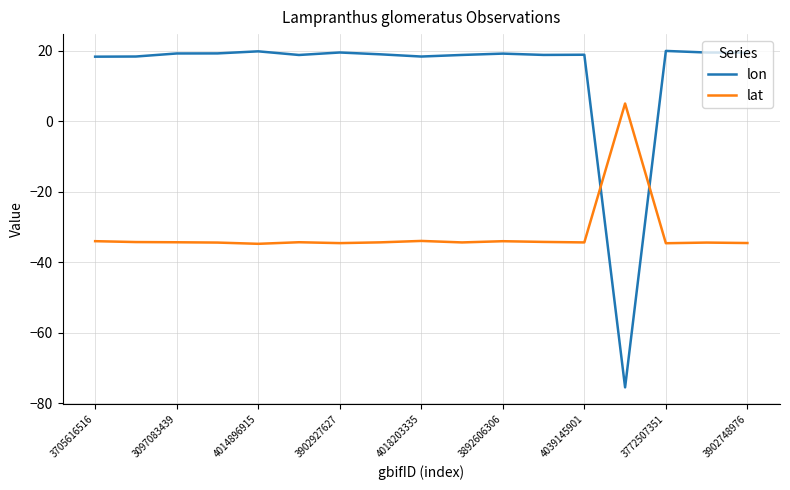

What is the greatest value displayed?

20.0